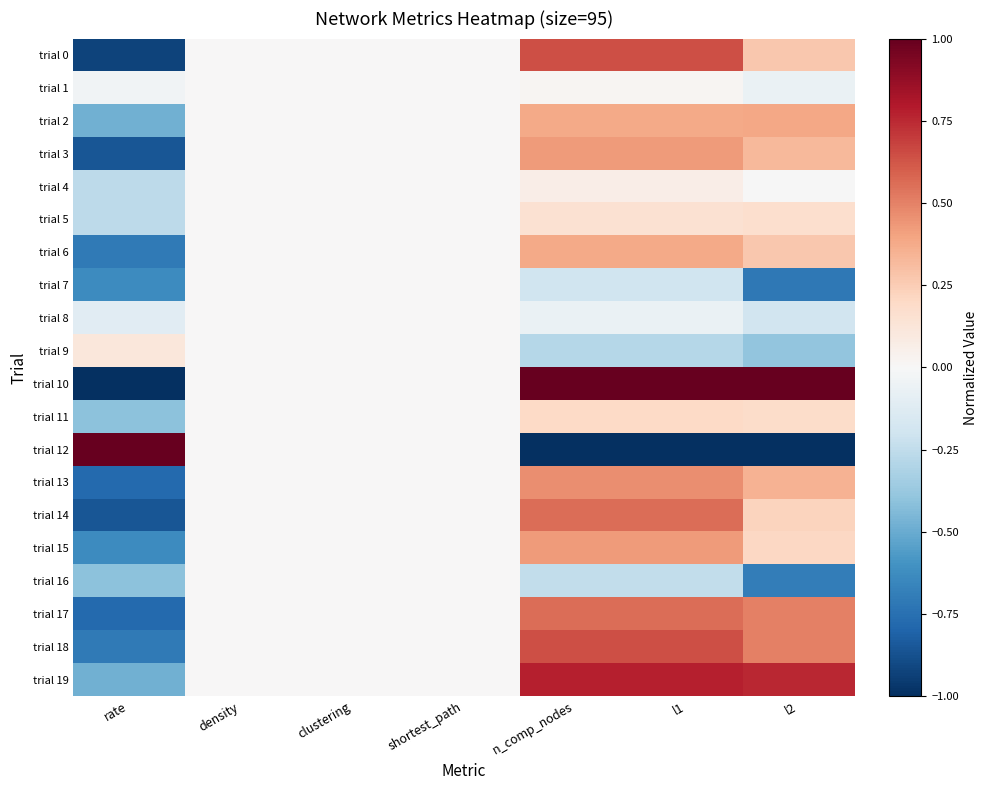

Reading left to right, extract all data points from this chart.

trial 0: rate=-0.9	density=0.0	clustering=0.0	shortest_path=0.0	n_comp_nodes=0.6	l1=0.6	l2=0.3
trial 1: rate=-0.0	density=0.0	clustering=0.0	shortest_path=0.0	n_comp_nodes=0.0	l1=0.0	l2=-0.1
trial 2: rate=-0.5	density=0.0	clustering=0.0	shortest_path=0.0	n_comp_nodes=0.4	l1=0.4	l2=0.4
trial 3: rate=-0.9	density=0.0	clustering=0.0	shortest_path=0.0	n_comp_nodes=0.4	l1=0.4	l2=0.3
trial 4: rate=-0.3	density=0.0	clustering=0.0	shortest_path=0.0	n_comp_nodes=0.1	l1=0.1	l2=-0.0
trial 5: rate=-0.3	density=0.0	clustering=0.0	shortest_path=0.0	n_comp_nodes=0.2	l1=0.2	l2=0.2
trial 6: rate=-0.7	density=0.0	clustering=0.0	shortest_path=0.0	n_comp_nodes=0.4	l1=0.4	l2=0.3
trial 7: rate=-0.6	density=0.0	clustering=0.0	shortest_path=0.0	n_comp_nodes=-0.2	l1=-0.2	l2=-0.7
trial 8: rate=-0.1	density=0.0	clustering=0.0	shortest_path=0.0	n_comp_nodes=-0.1	l1=-0.1	l2=-0.2
trial 9: rate=0.1	density=0.0	clustering=0.0	shortest_path=0.0	n_comp_nodes=-0.3	l1=-0.3	l2=-0.4
trial 10: rate=-1.0	density=0.0	clustering=0.0	shortest_path=0.0	n_comp_nodes=1.0	l1=1.0	l2=1.0
trial 11: rate=-0.4	density=0.0	clustering=0.0	shortest_path=0.0	n_comp_nodes=0.2	l1=0.2	l2=0.2
trial 12: rate=1.0	density=0.0	clustering=0.0	shortest_path=0.0	n_comp_nodes=-1.0	l1=-1.0	l2=-1.0
trial 13: rate=-0.8	density=0.0	clustering=0.0	shortest_path=0.0	n_comp_nodes=0.5	l1=0.5	l2=0.3
trial 14: rate=-0.9	density=0.0	clustering=0.0	shortest_path=0.0	n_comp_nodes=0.6	l1=0.6	l2=0.2
trial 15: rate=-0.6	density=0.0	clustering=0.0	shortest_path=0.0	n_comp_nodes=0.4	l1=0.4	l2=0.2
trial 16: rate=-0.4	density=0.0	clustering=0.0	shortest_path=0.0	n_comp_nodes=-0.2	l1=-0.2	l2=-0.7
trial 17: rate=-0.8	density=0.0	clustering=0.0	shortest_path=0.0	n_comp_nodes=0.6	l1=0.6	l2=0.5
trial 18: rate=-0.7	density=0.0	clustering=0.0	shortest_path=0.0	n_comp_nodes=0.6	l1=0.6	l2=0.5
trial 19: rate=-0.5	density=0.0	clustering=0.0	shortest_path=0.0	n_comp_nodes=0.8	l1=0.8	l2=0.8